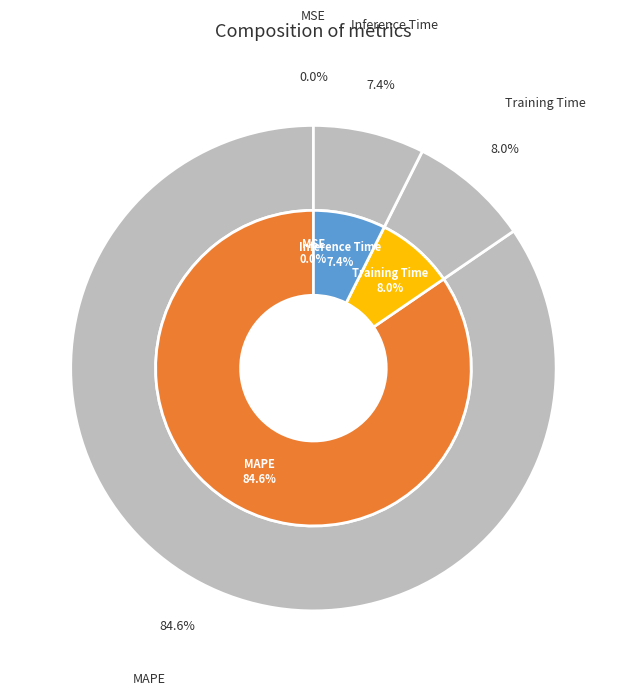

What percentage do Inference Time and MAPE together represent?

92.0%